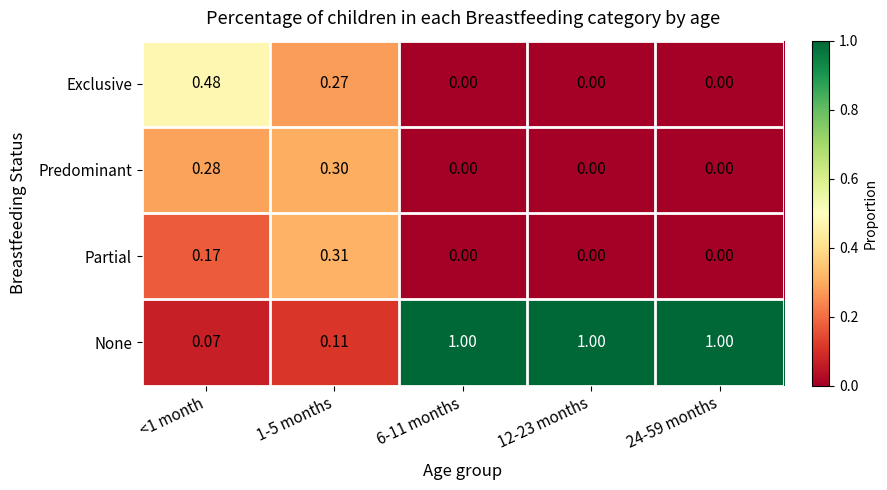

Rank the series by their maximum value, from lowest to highest.

Predominant, Partial, Exclusive, None